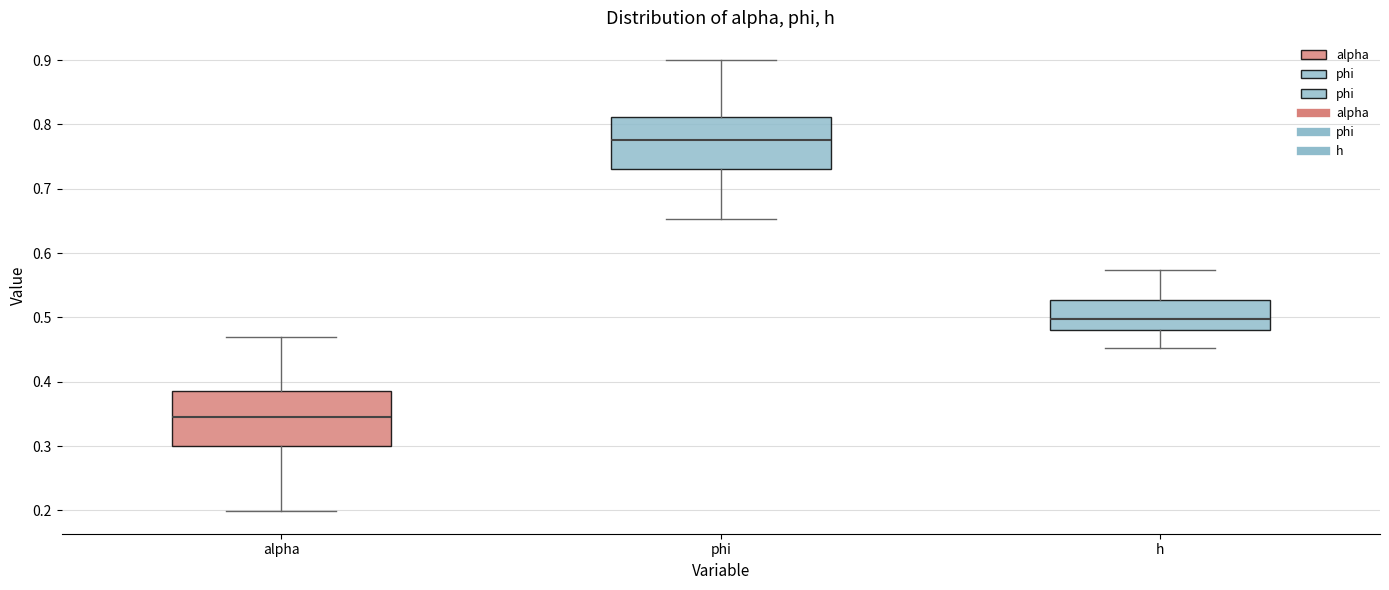

Reading left to right, transcribe this box plot: for each box, give where its median line is, the range the box spans, and where its two whiskers end, as read against the y-axis. The values are not printed on the chart, so give them approximately, as read against the axis.

alpha: median 0.35, box 0.30 to 0.39, whiskers 0.20 to 0.47
phi: median 0.78, box 0.73 to 0.81, whiskers 0.65 to 0.90
h: median 0.50, box 0.48 to 0.53, whiskers 0.45 to 0.57